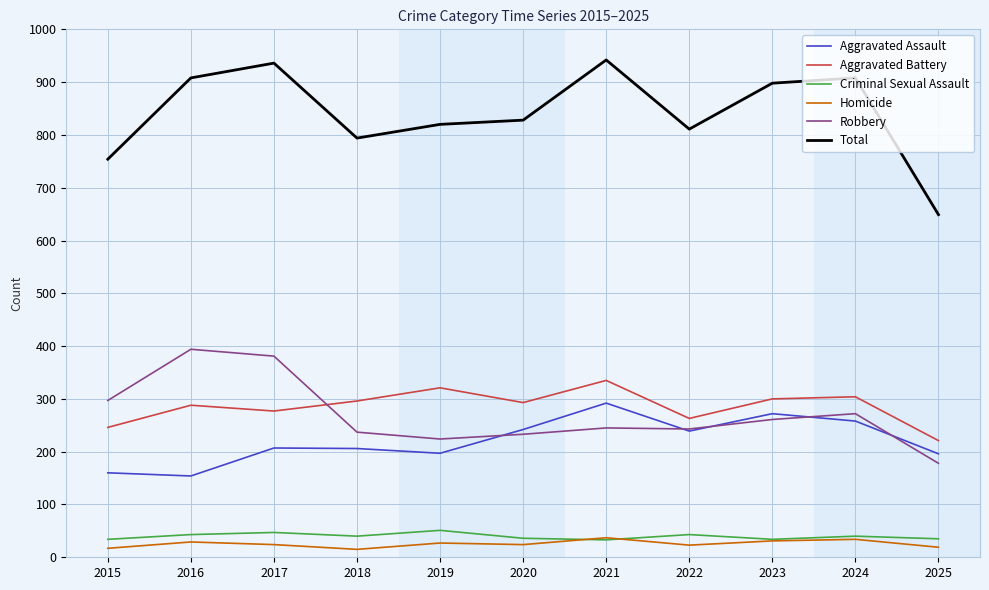

Which series has the largest total across all categories?

Total